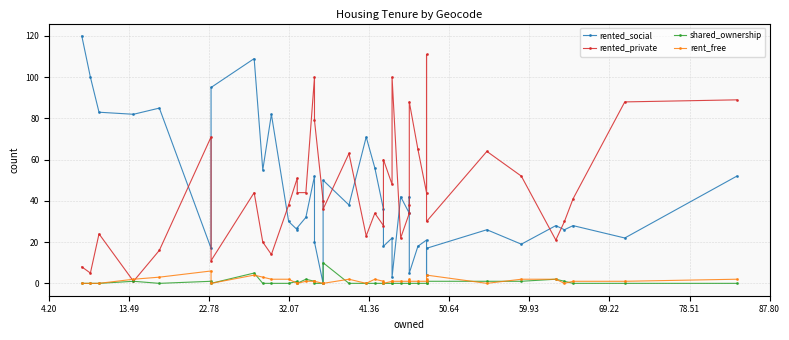

Rank the series by their maximum value, from lowest to highest.

rent_free, shared_ownership, rented_private, rented_social